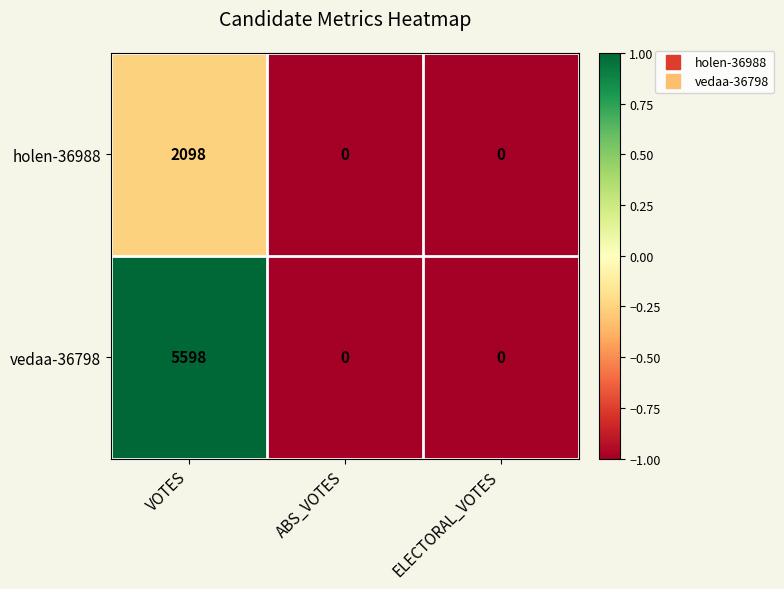

Which series has the largest total across all categories?

vedaa-36798